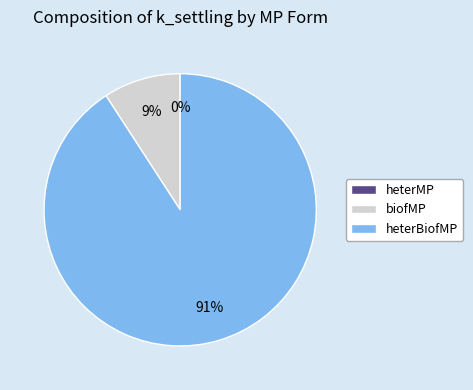

To the nearest percent, what is the difference between the largest and smallest slice percentages?

91%